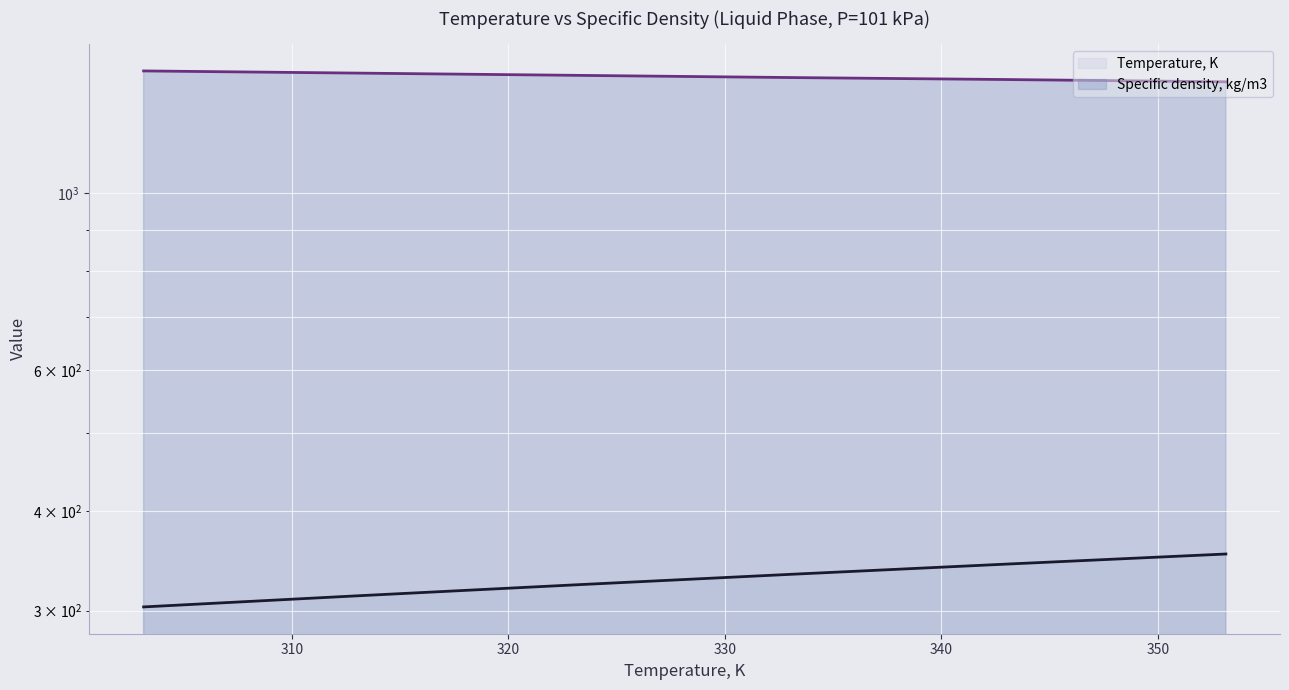

Which series has the largest total across all categories?

Specific density, kg/m3